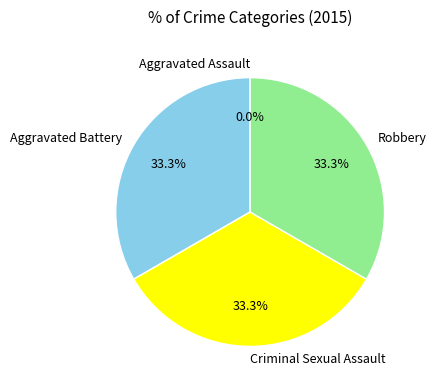

Does any single category account for the majority?

No